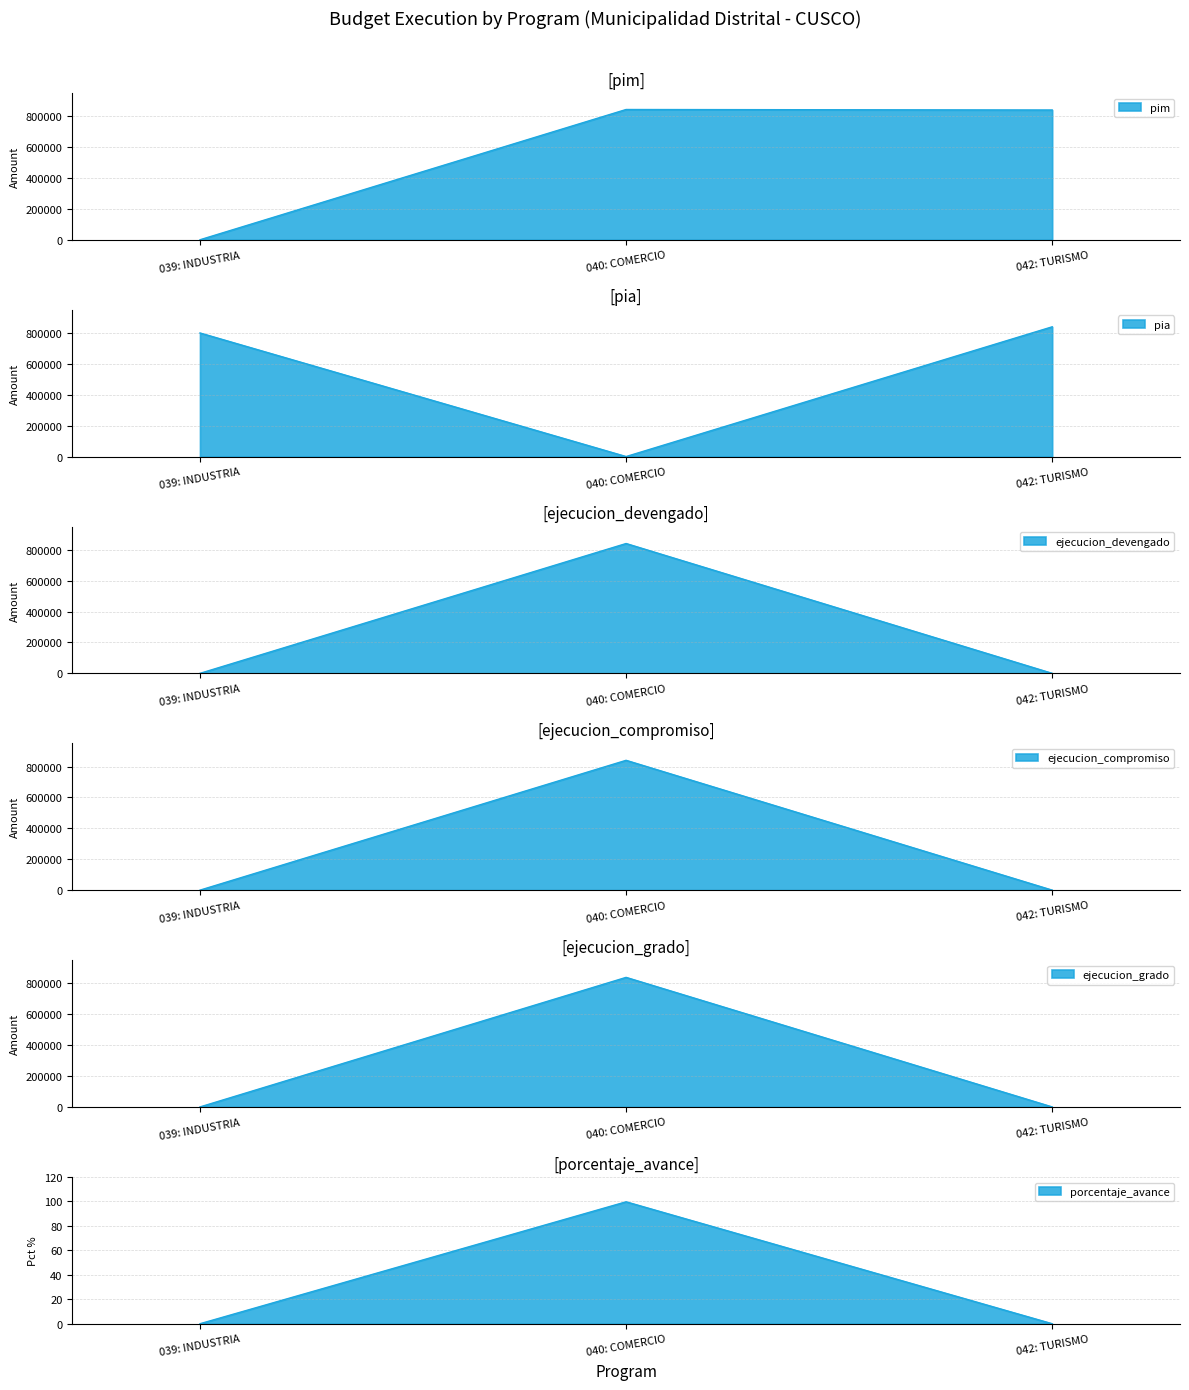

What is the label of the 3rd point from the right?

039: INDUSTRIA